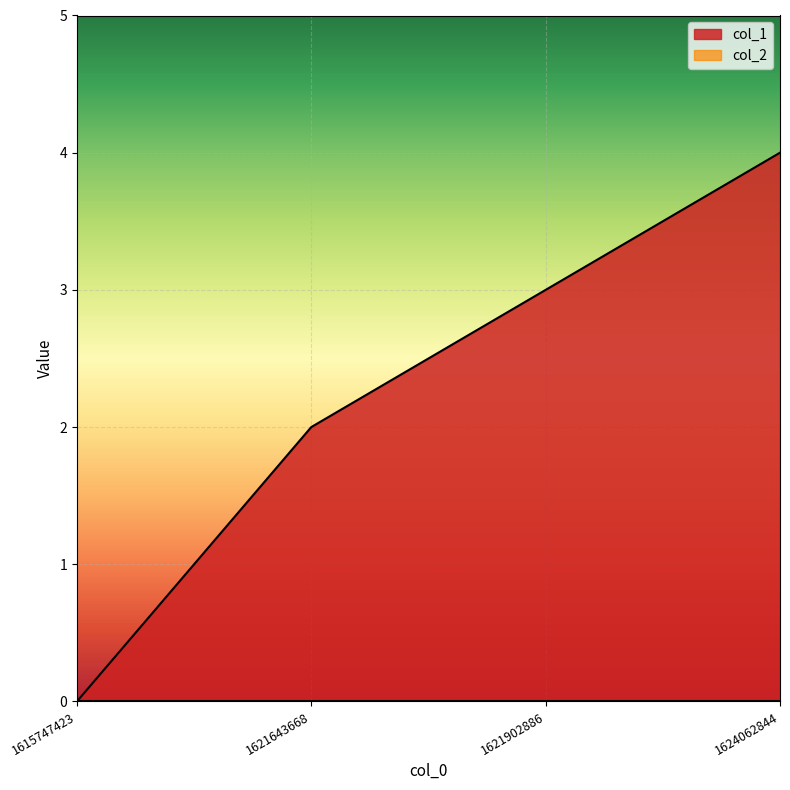

Rank the categories by value from lowest to highest.

1615747423, 1621643668, 1621902886, 1624062844